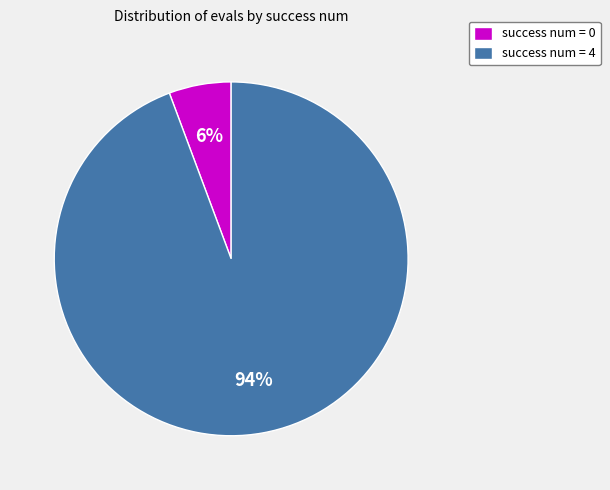

Do success num = 4 and success num = 0 together represent more than half of the pie?

Yes